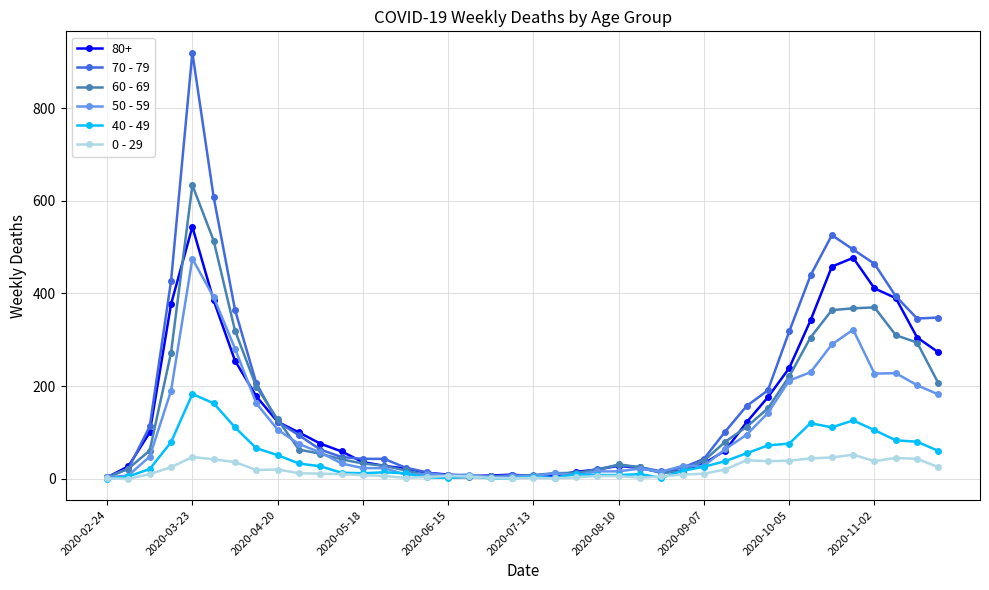

Which series has the widest spread of values?

70 - 79